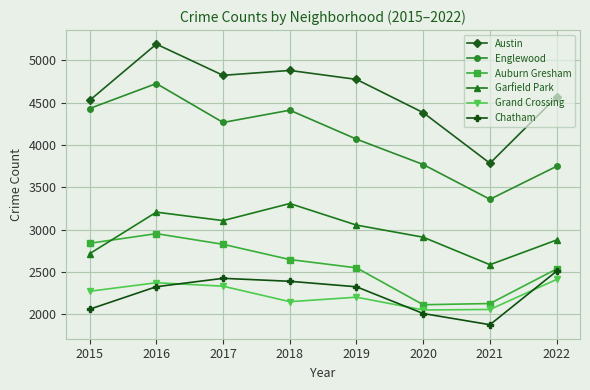

Is this an area chart (filled region under the line)?

No